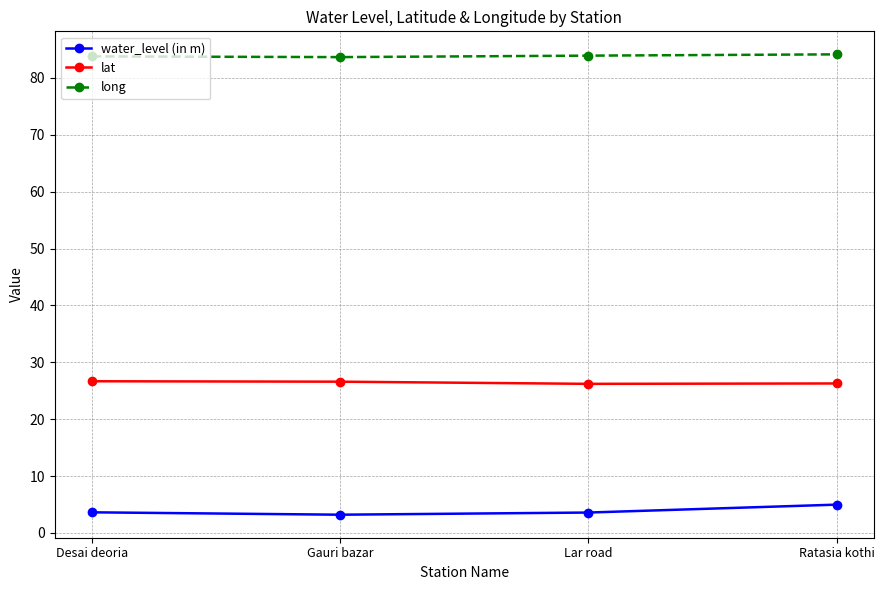

The lat series shows 26.7 at Desai deoria. True or false?

True